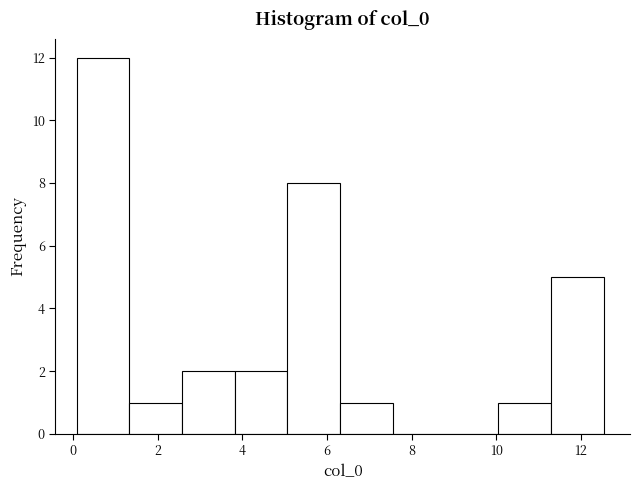

Over which range of the x-axis is the bar tallest?

0.0 to 1.4